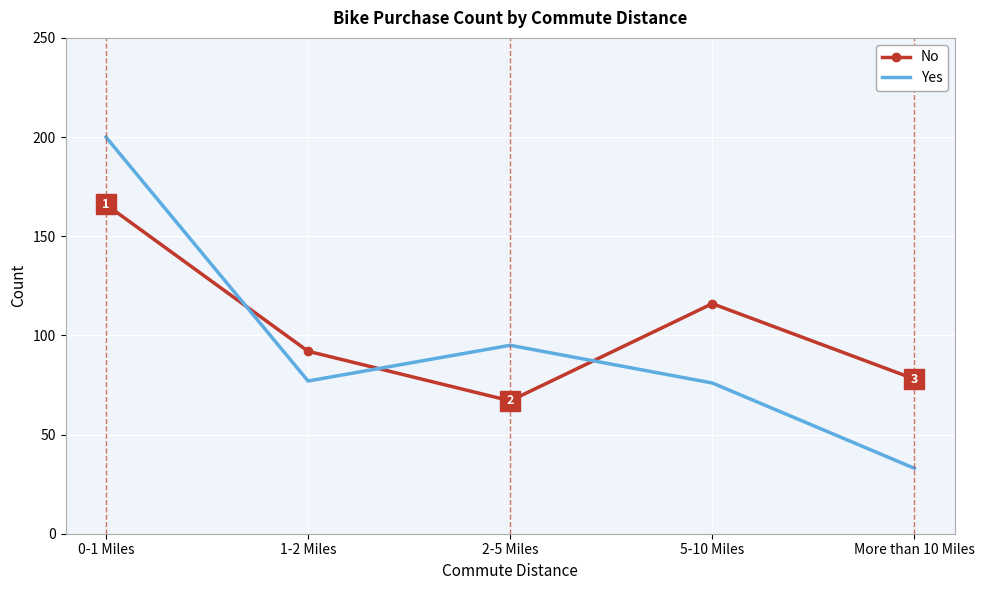

Is it true that No equals 67 at 2-5 Miles?

True